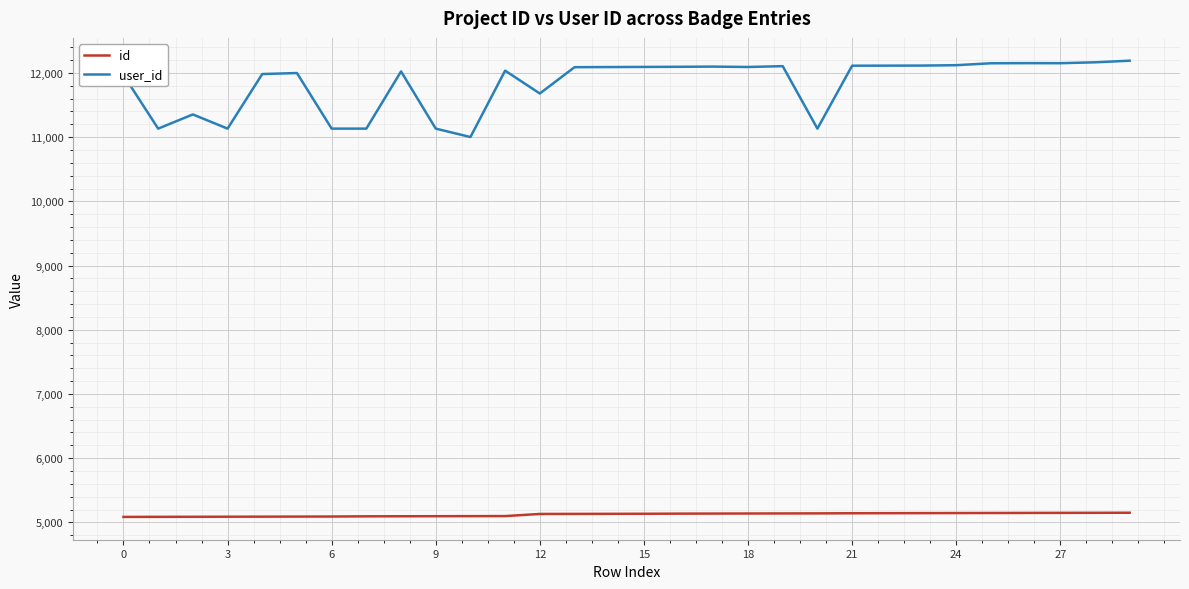

Is this an area chart (filled region under the line)?

No